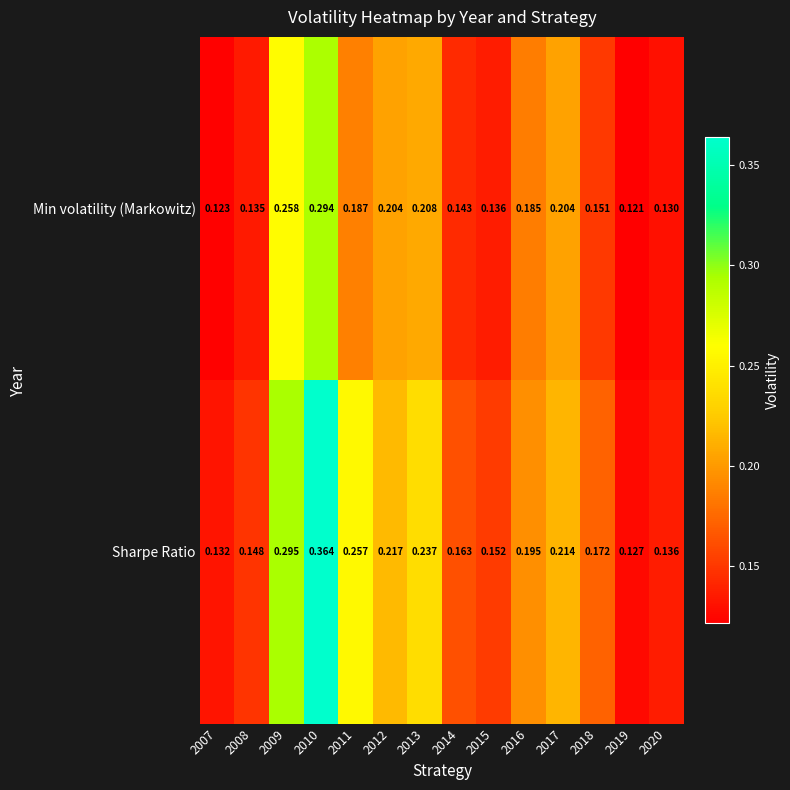

Rank the series at 2015 from highest to lowest value.

Sharpe Ratio, Min volatility (Markowitz)